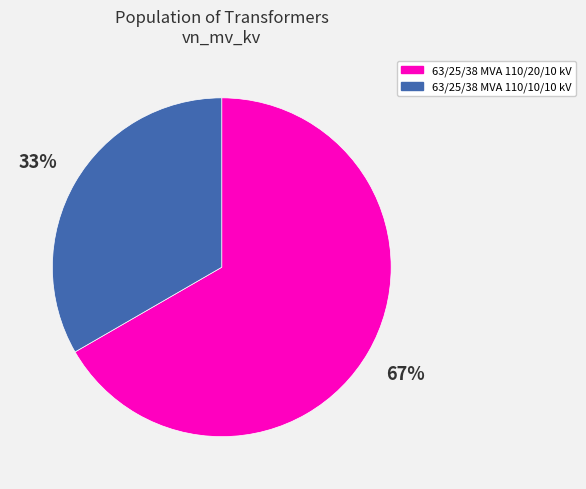

Rank the categories by value from lowest to highest.

63/25/38 MVA 110/10/10 kV, 63/25/38 MVA 110/20/10 kV